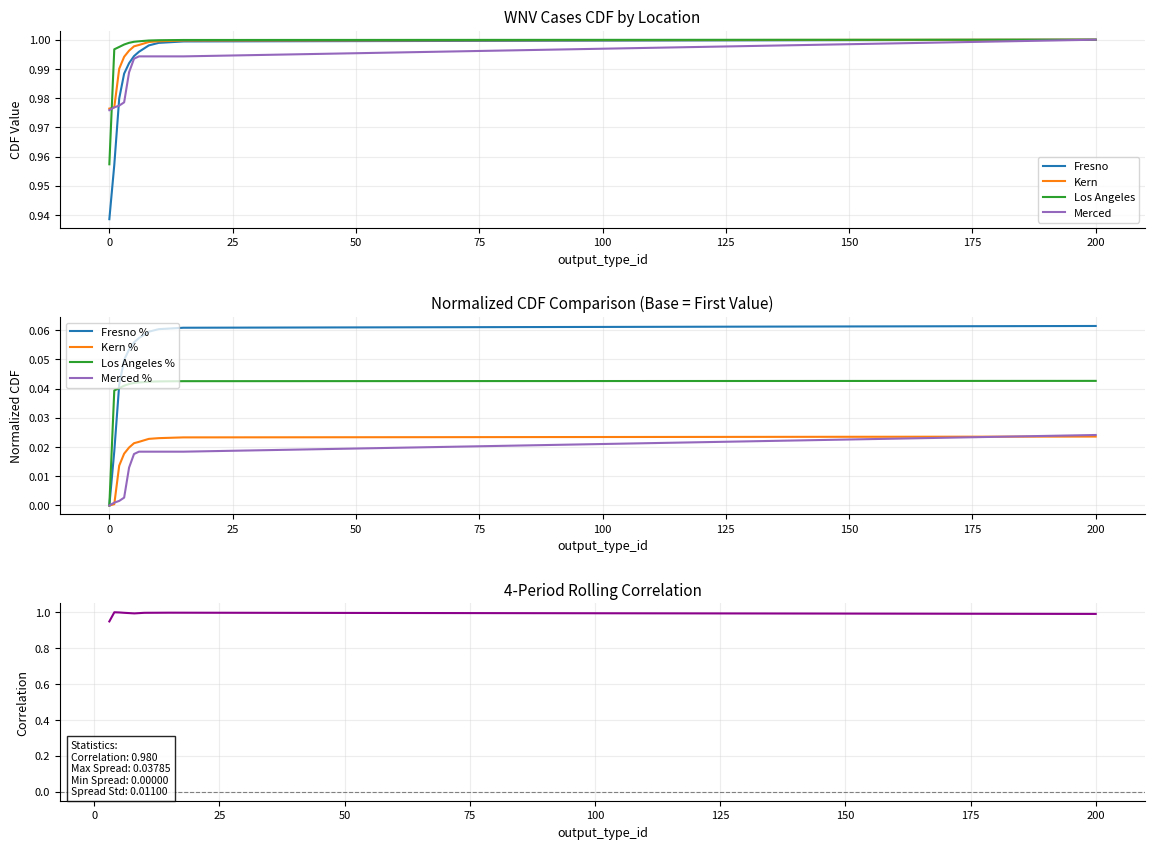

At which label does Fresno reach its peak?

200